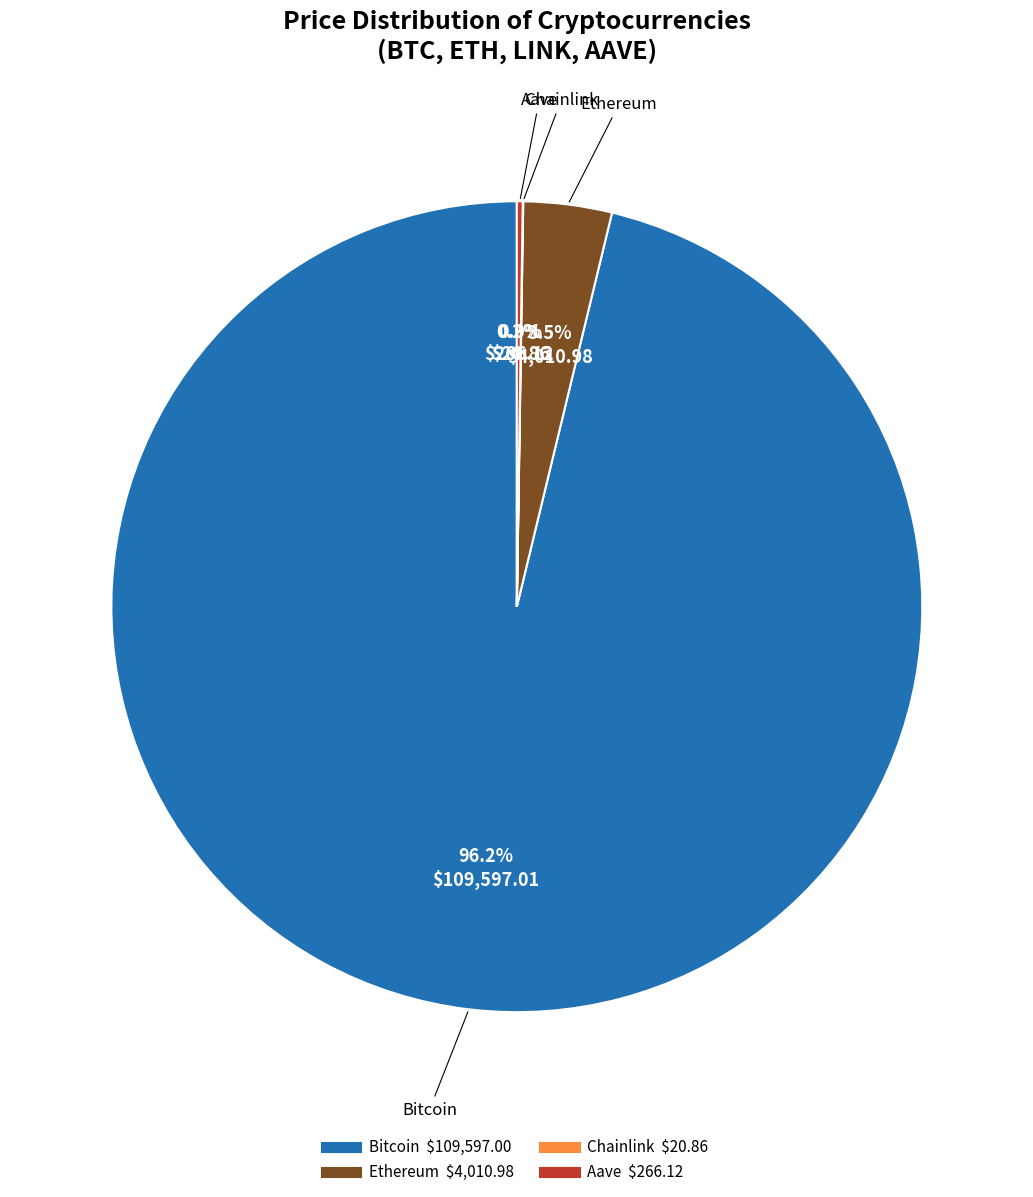

Which slice is the largest?

Bitcoin